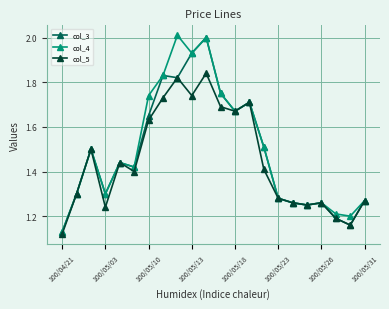

True or false: col_5 has more than 2 points higher than both neighbors.

True